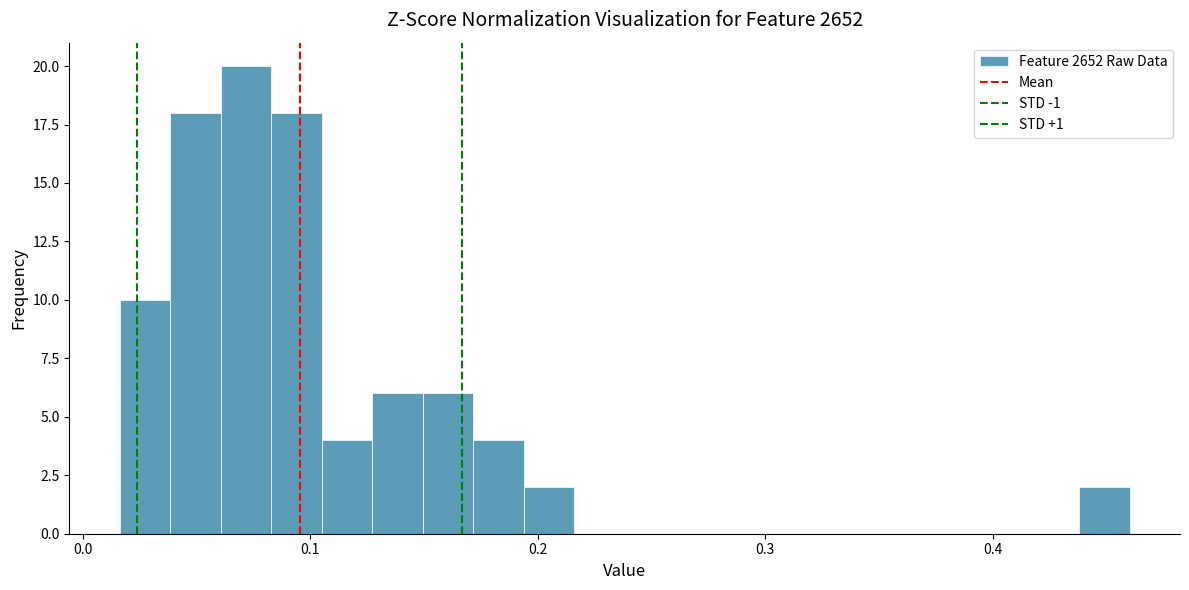

Read against the x-axis, roughly where is the centre of the tallest bar?

0.07